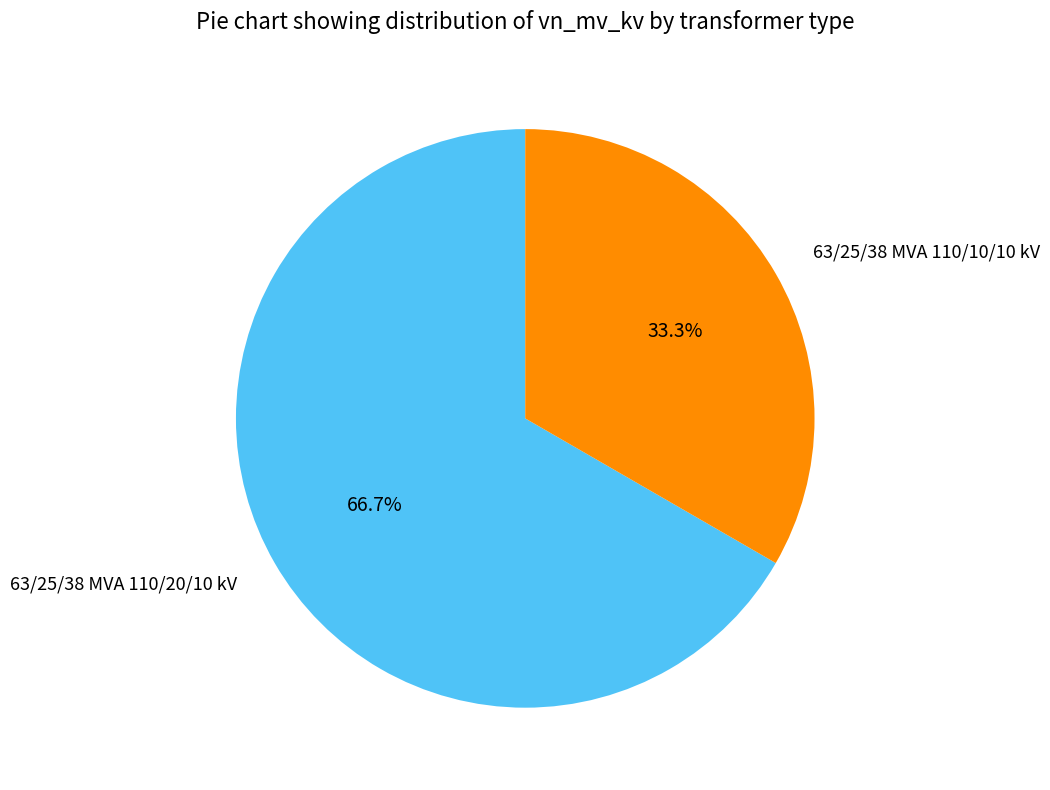

Is there any slice that represents more than half of the pie?

Yes